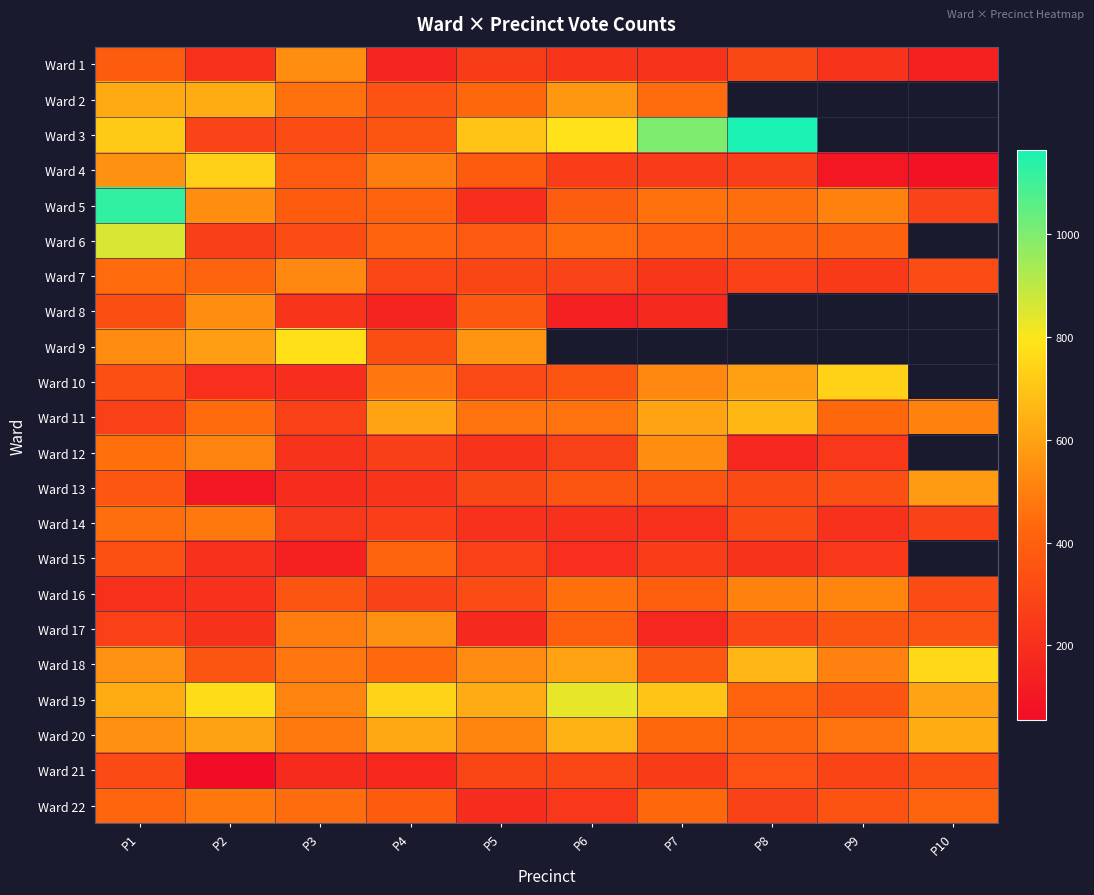

True or false: Ward 13 has a value of 173.8 at P2.

False